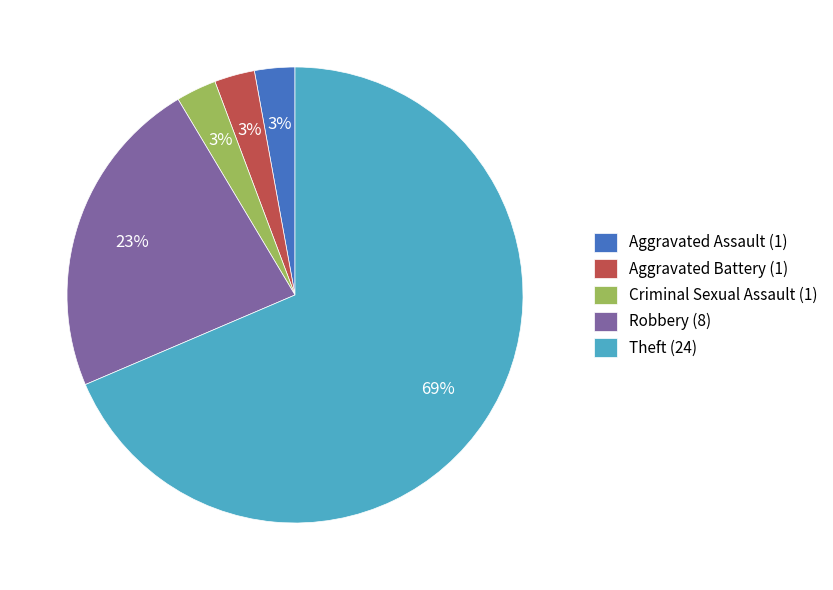

To the nearest percent, what is the difference between the Theft and Robbery slice percentages?

46%